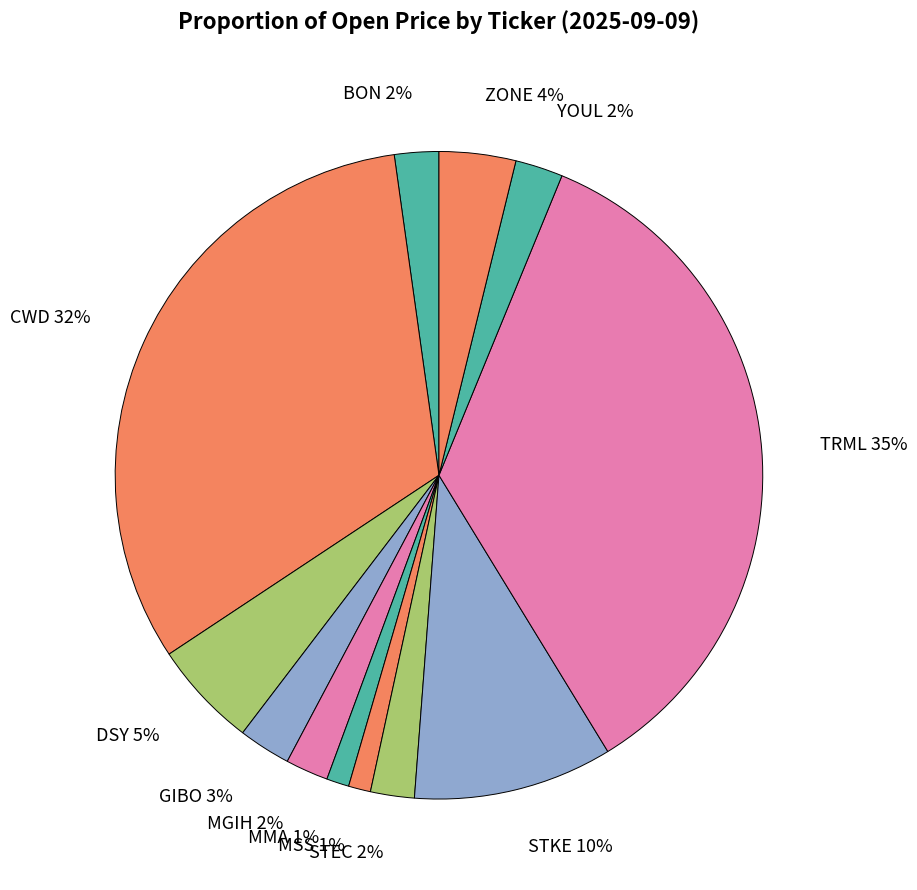

To the nearest percent, what portion does TRML represent?

35%